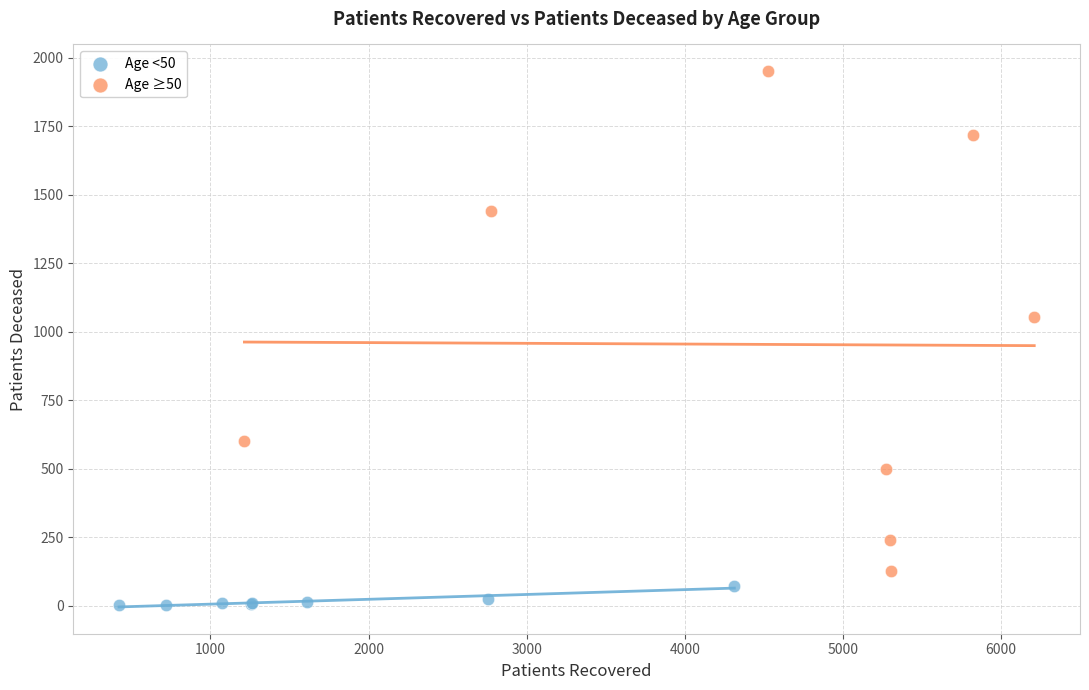

Which series has the widest spread of Y values?

Age ≥50